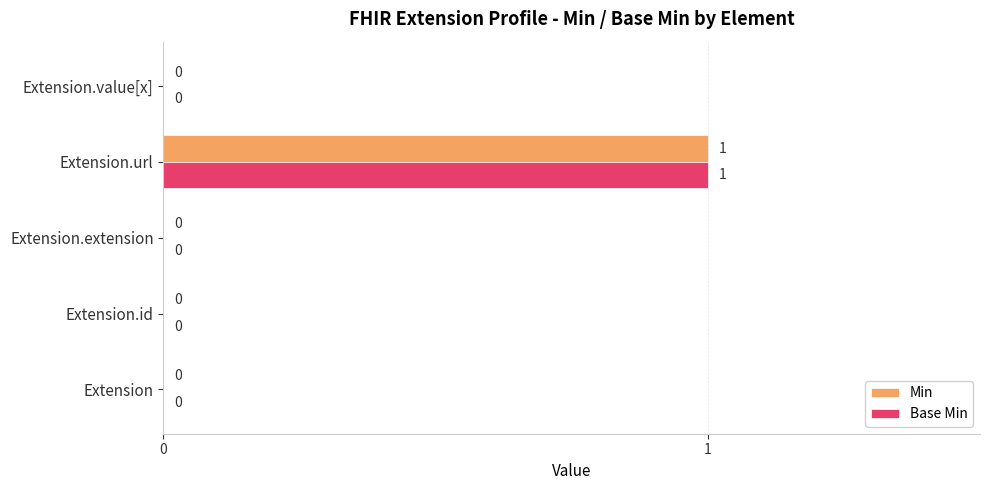

What is the sum of all Min values?

1